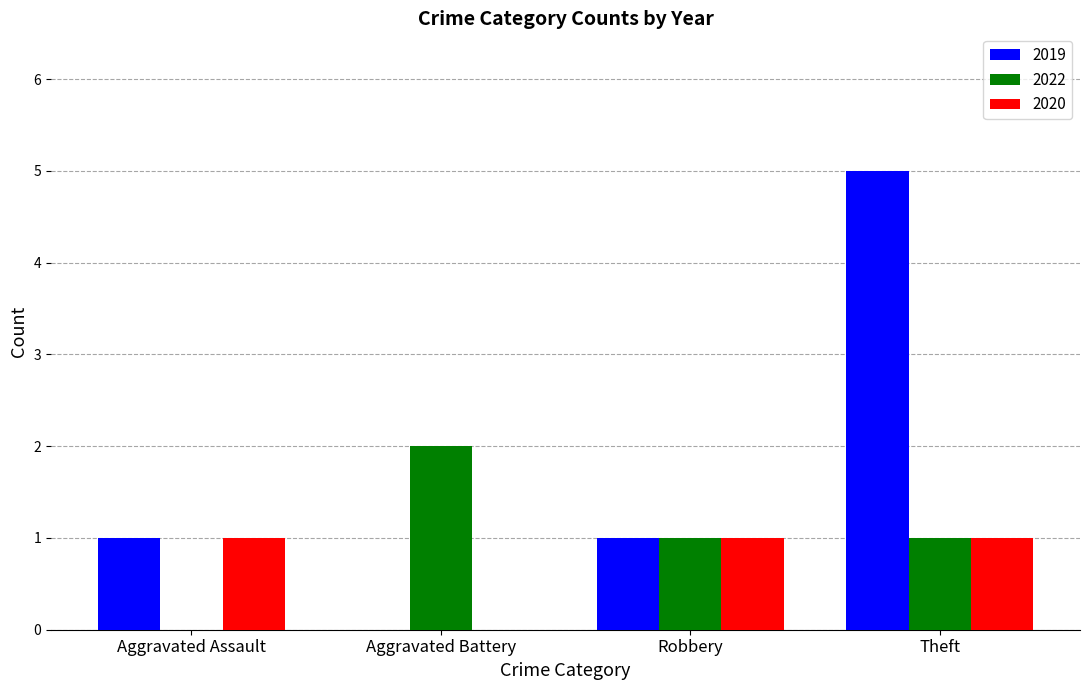

How many values in 2020 are above zero?

3